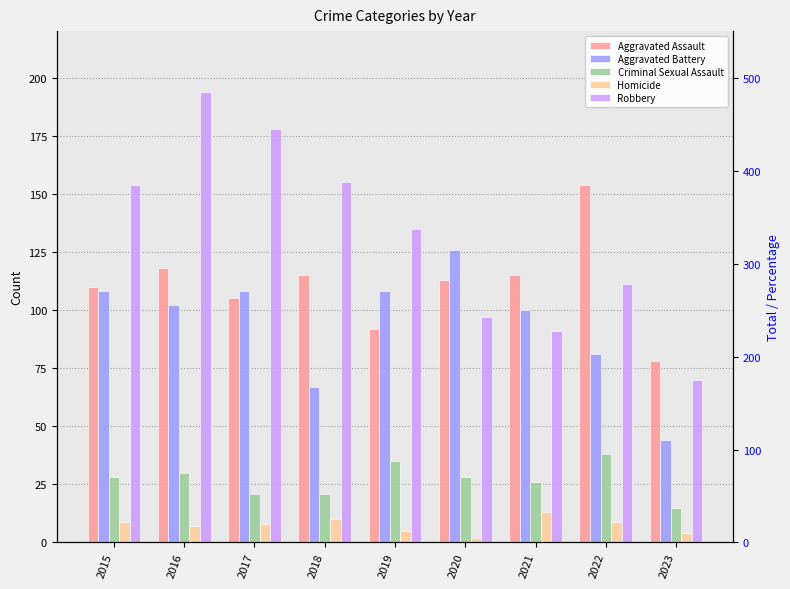

How many values in the Robbery series are below 135?

4